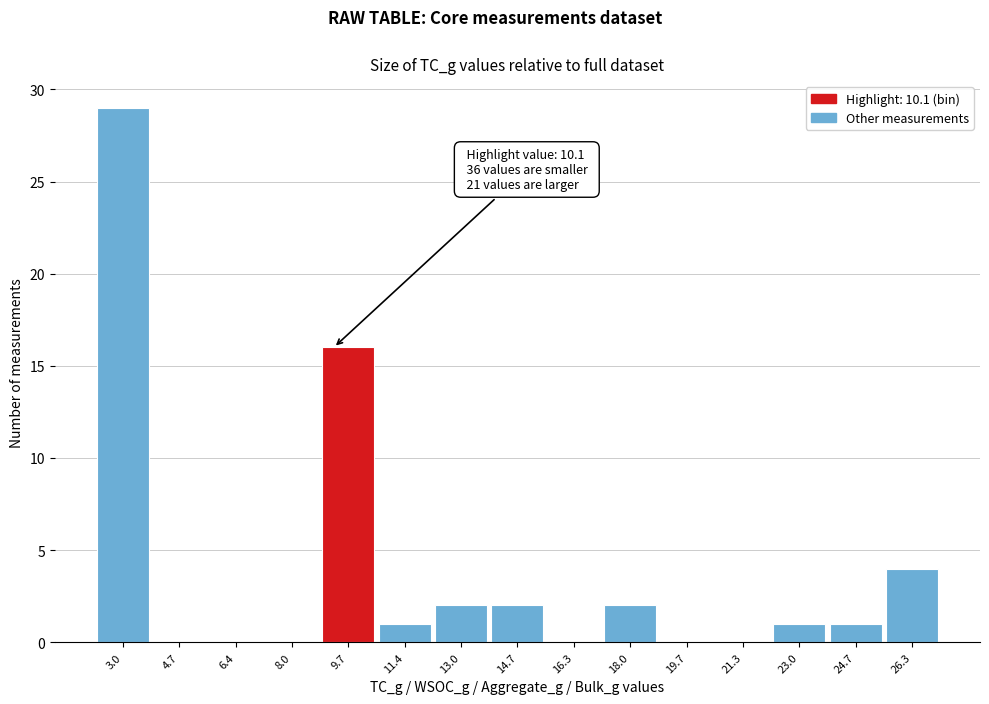

Reading left to right, what are all the values shown in this chart?

3.0=29	4.7=0	6.4=0	8.0=0	9.7=16	11.4=1	13.0=2	14.7=2	16.3=0	18.0=2	19.7=0	21.3=0	23.0=1	24.7=1	26.3=4